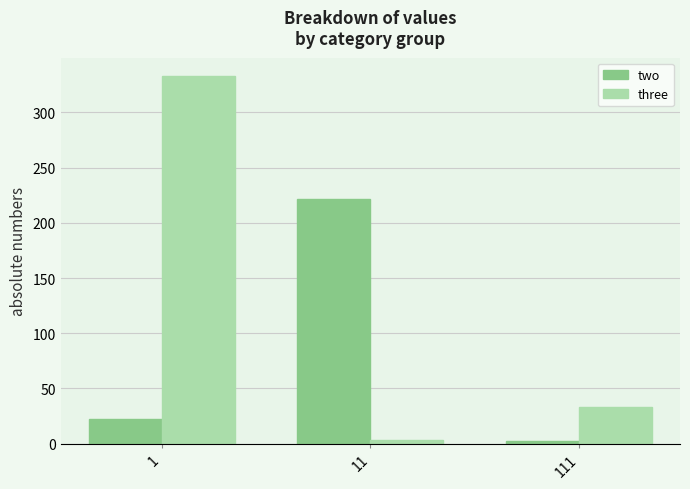

What is the value of the two bar at the 3rd from the left?

2